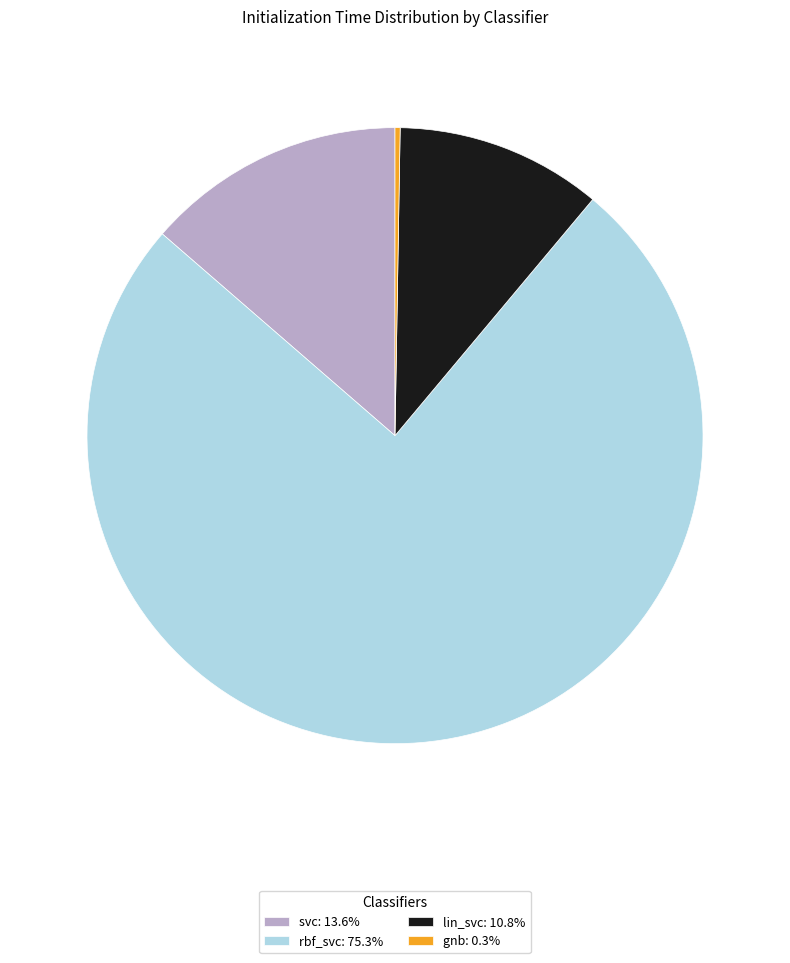

Do svc: 13.6% and rbf_svc: 75.3% together represent more than half of the pie?

Yes